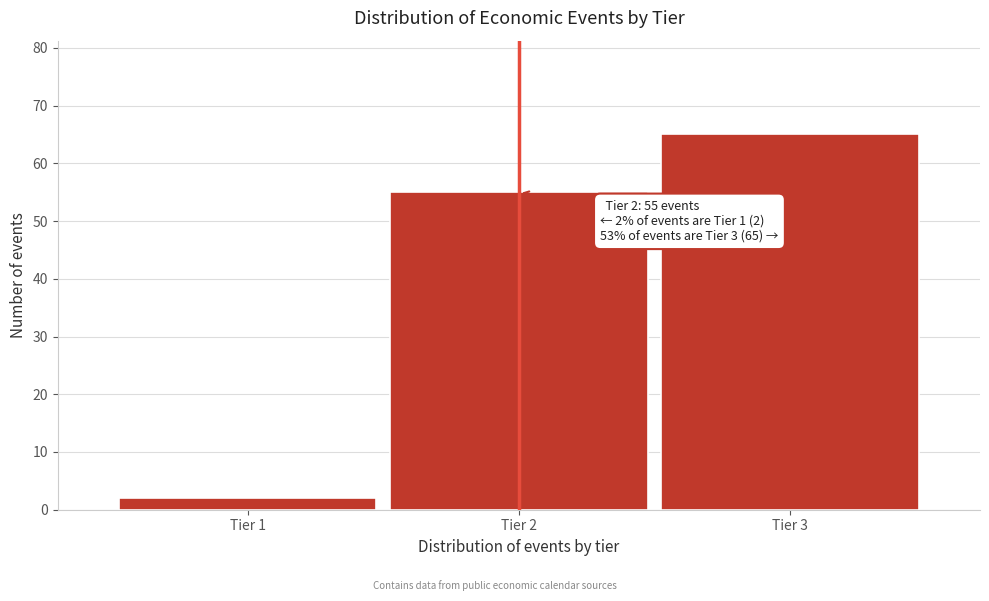

Reading left to right, what are all the values shown in this chart?

2	55	65